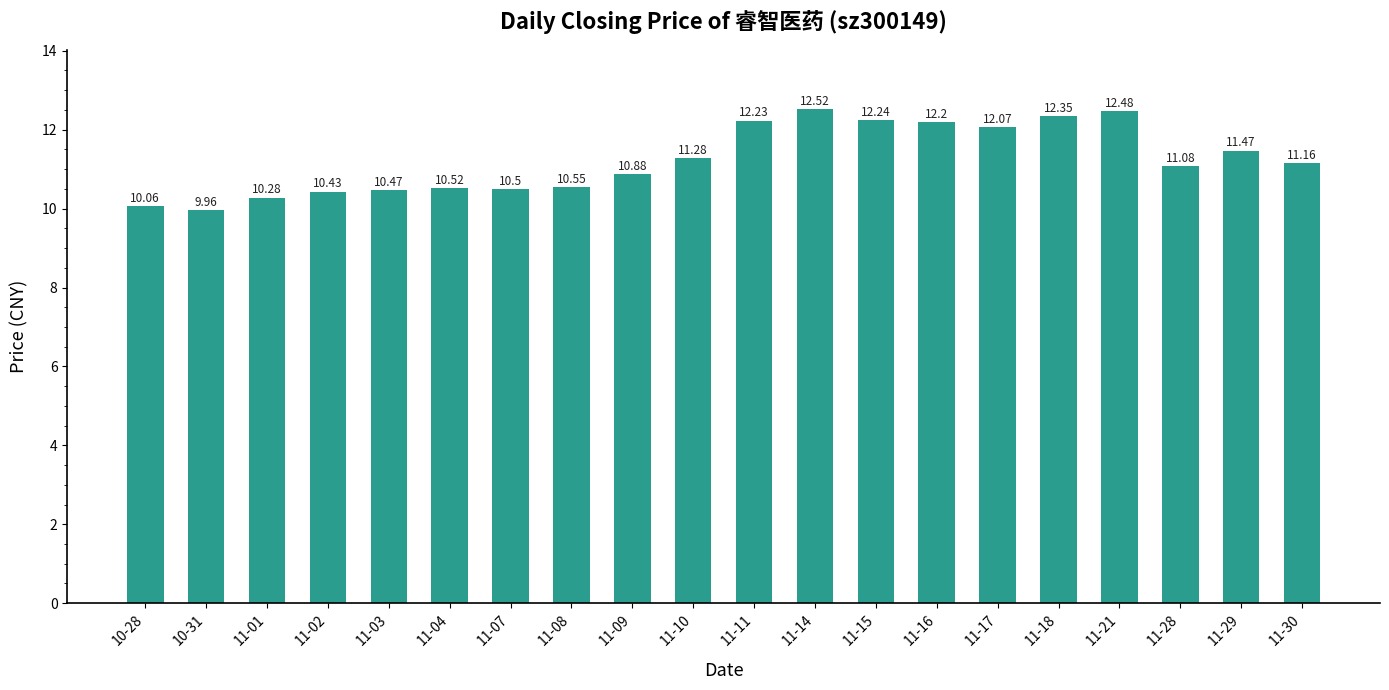

What is the smallest value displayed?

10.0